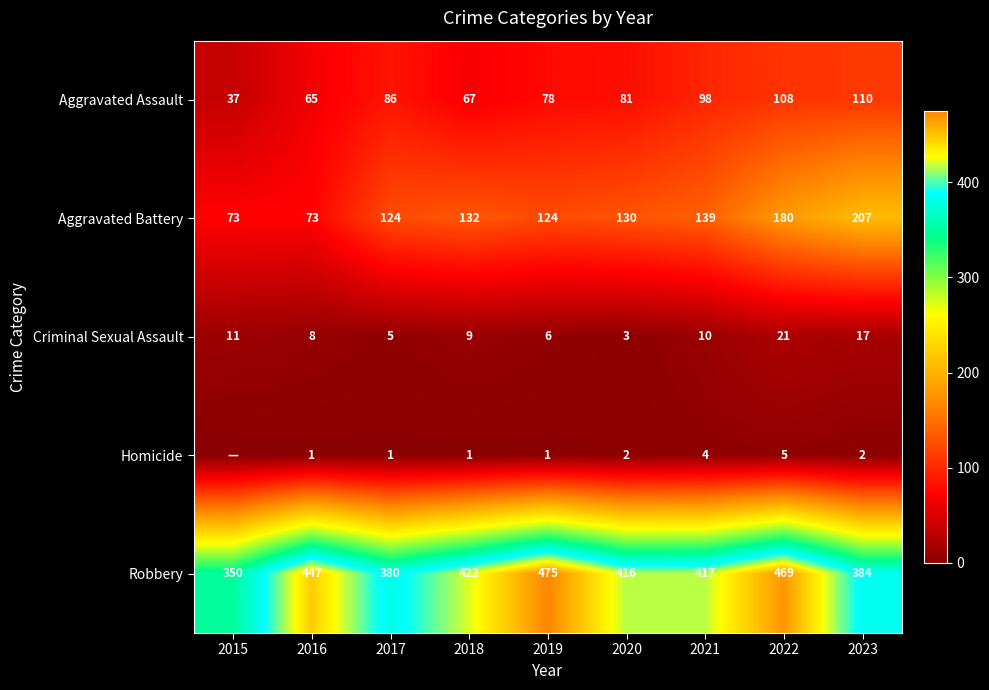

At which category is the sum across all series the highest?

2022